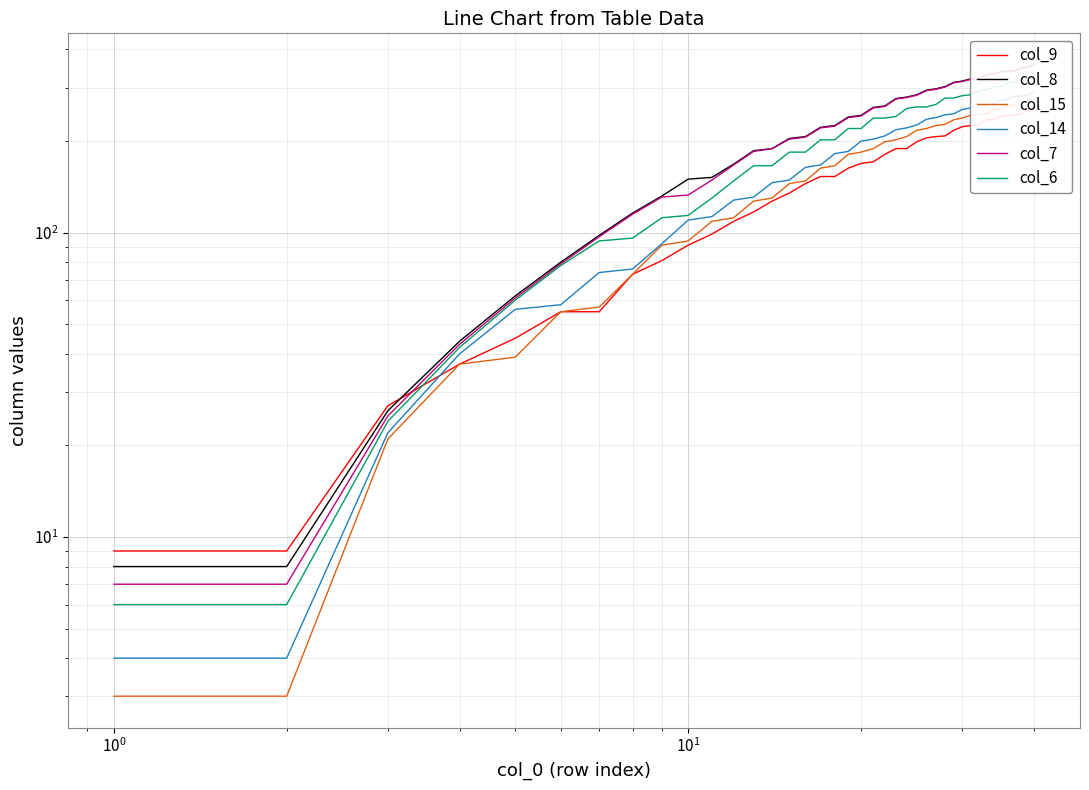

How many data points in col_6 are less than 238?

20